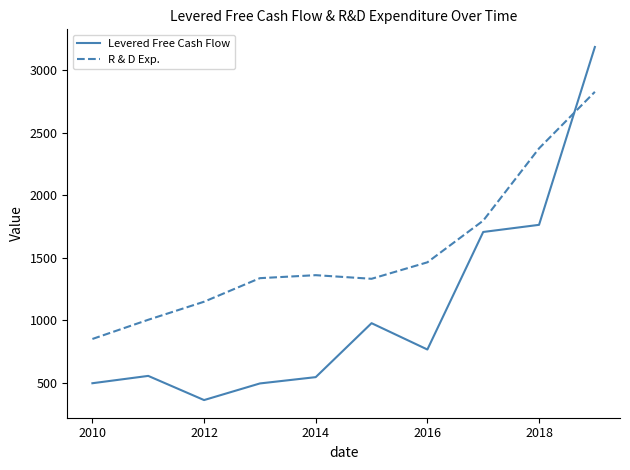

What is the average value of the R & D Exp. series?

1549.1